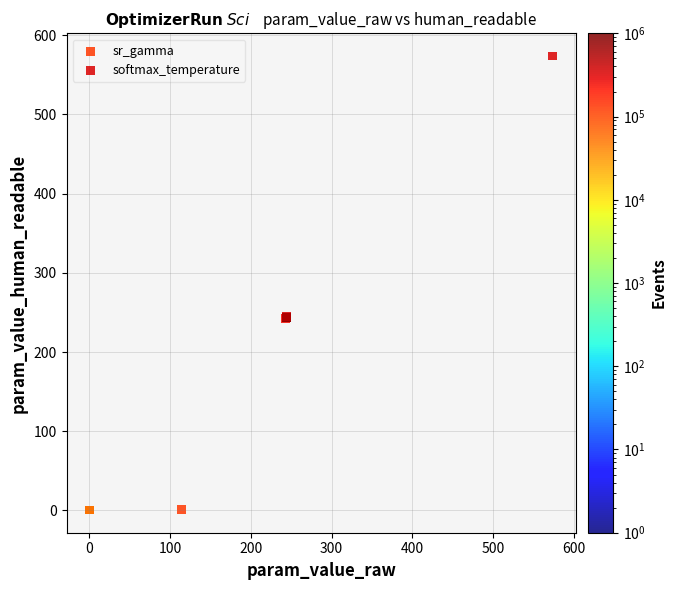

What are all the series names shown in the legend?

sr_gamma, softmax_temperature